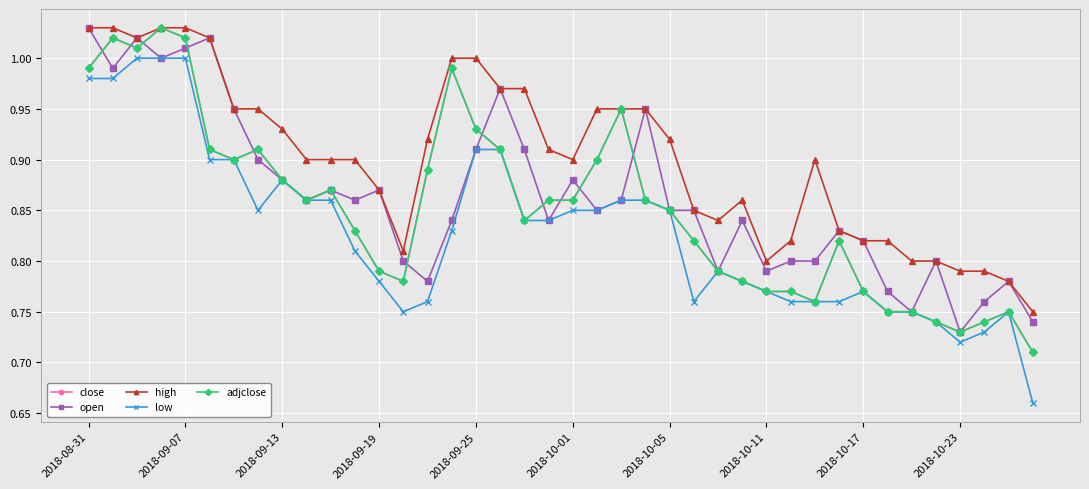

What is the sum of all high values?

36.1